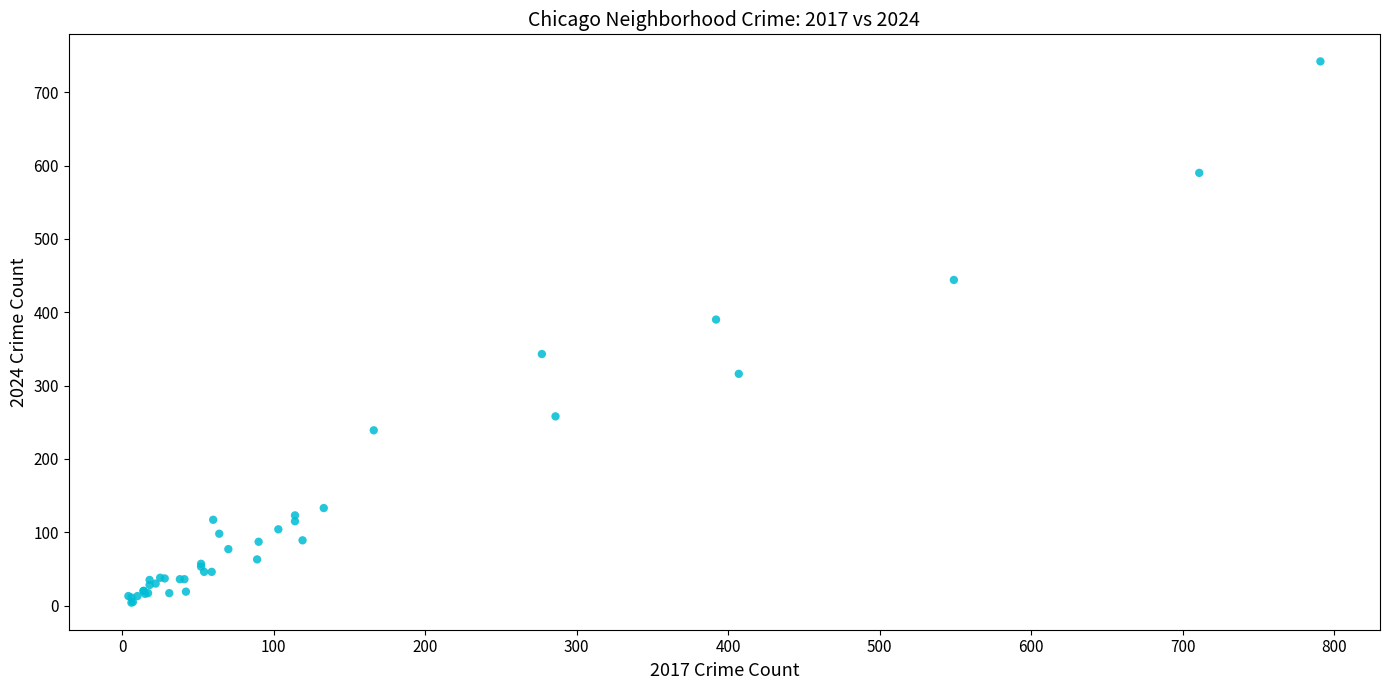

What Y value in the scatter plot is closest to 373?

390